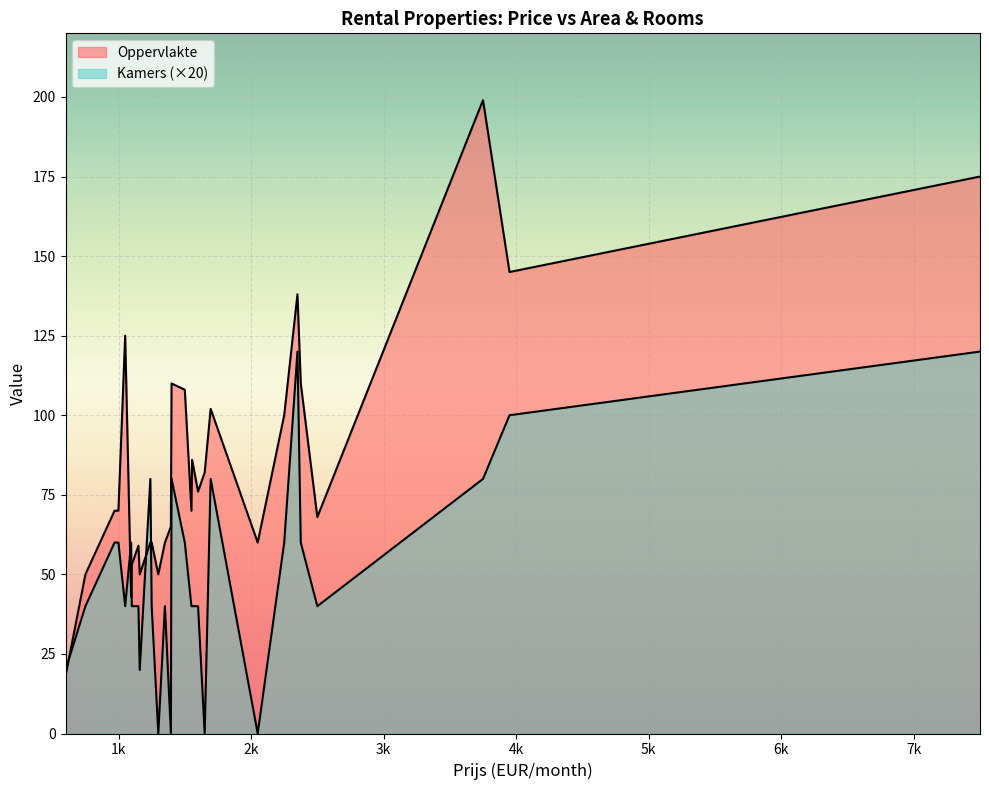

How many values in the Oppervlakte series are below 76?

20